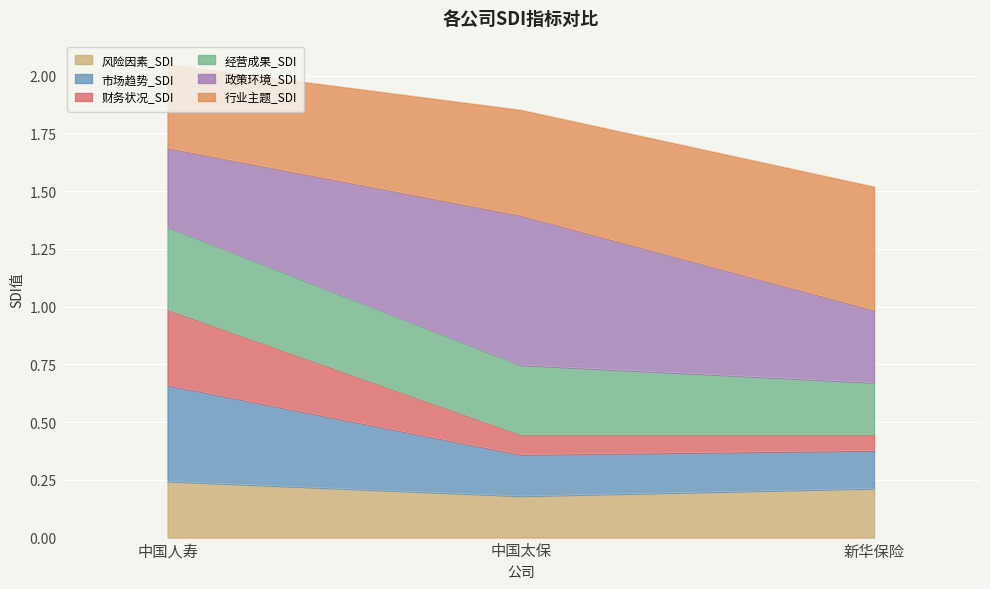

Read the 风险因素_SDI value at 中国人寿.

0.2